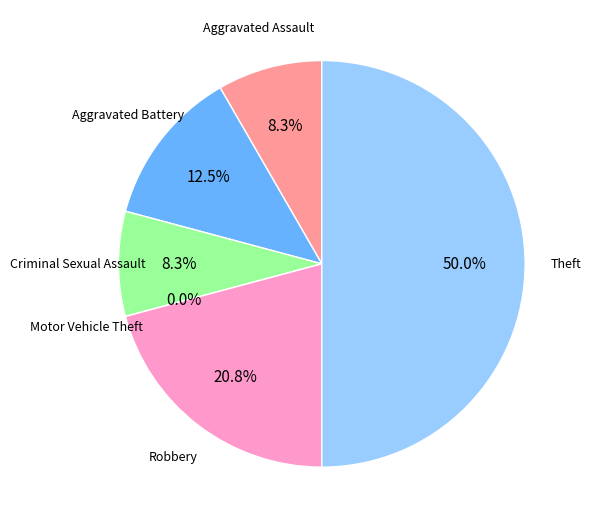

Is it true that Motor Vehicle Theft is 1% of the pie?

False